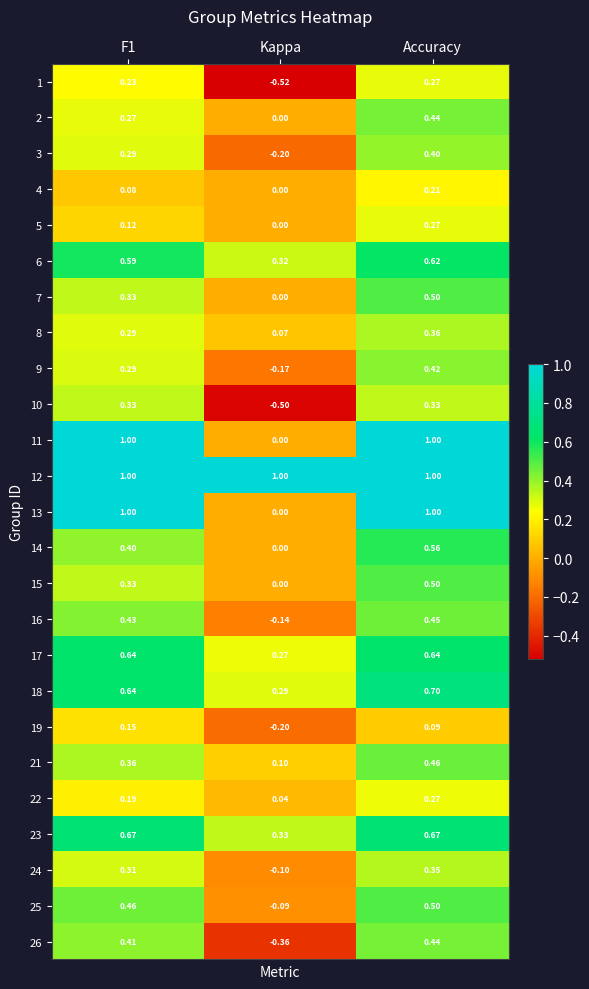

At which label is 5 closest to 0?

Kappa